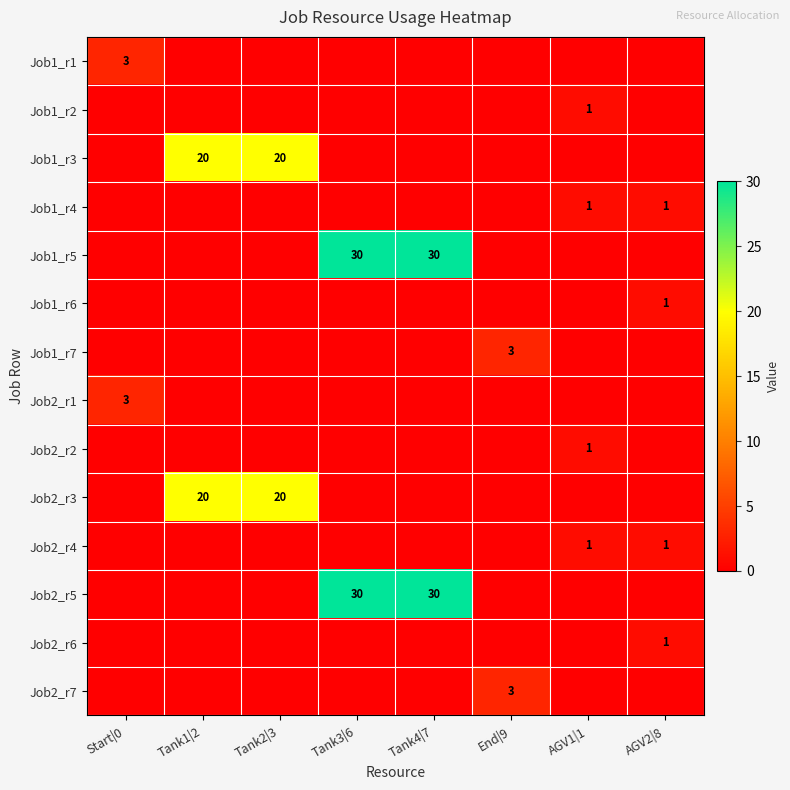

True or false: Job1_r1 has a value of 0 at Tank1|2.

True